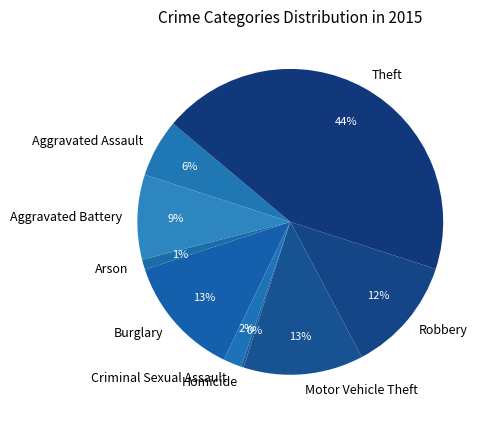

The Motor Vehicle Theft slice represents 13% of the pie. True or false?

True